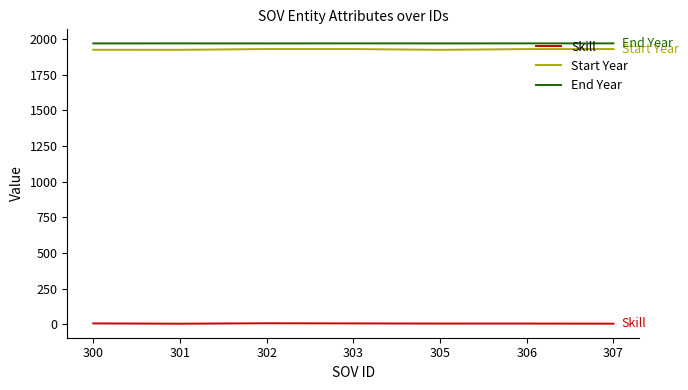

What is the approximate value of Skill at 301?

4.0